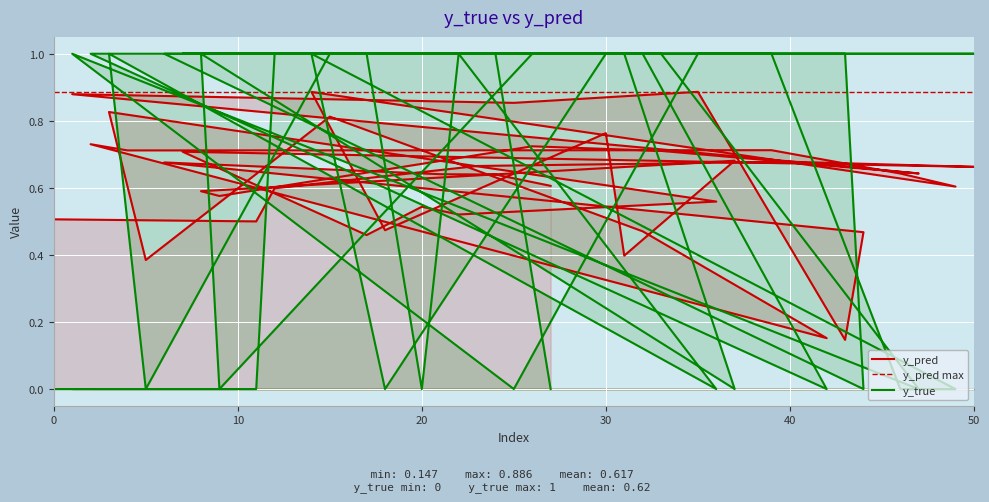

Is it true that y_true equals 0.0 at 47?

True